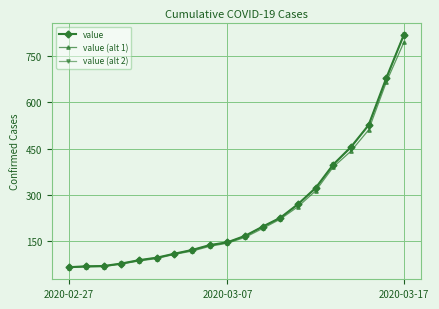

Which series has the widest spread of values?

value (alt 2)